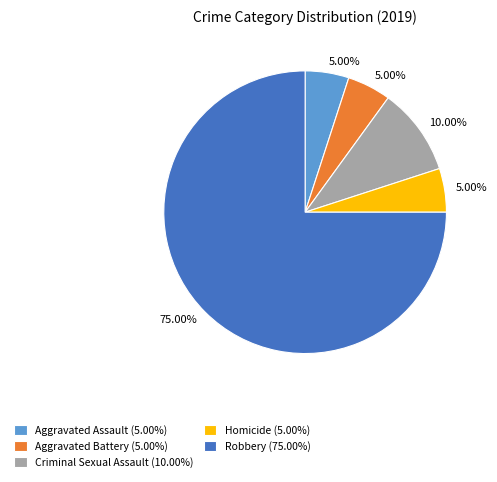

What percentage is the Criminal Sexual Assault slice, to the nearest percent?

10%